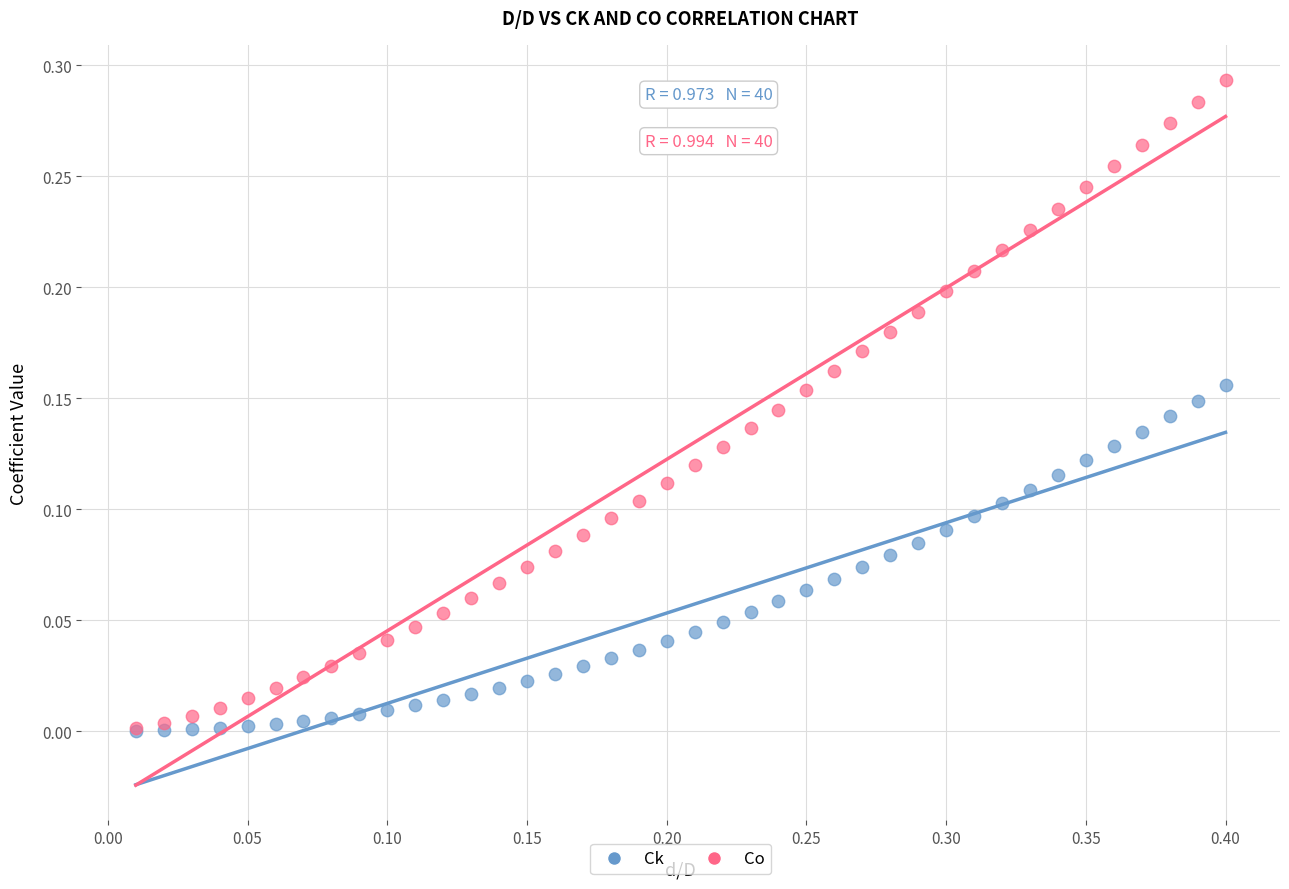

What are all the series names shown in the legend?

Ck, Co